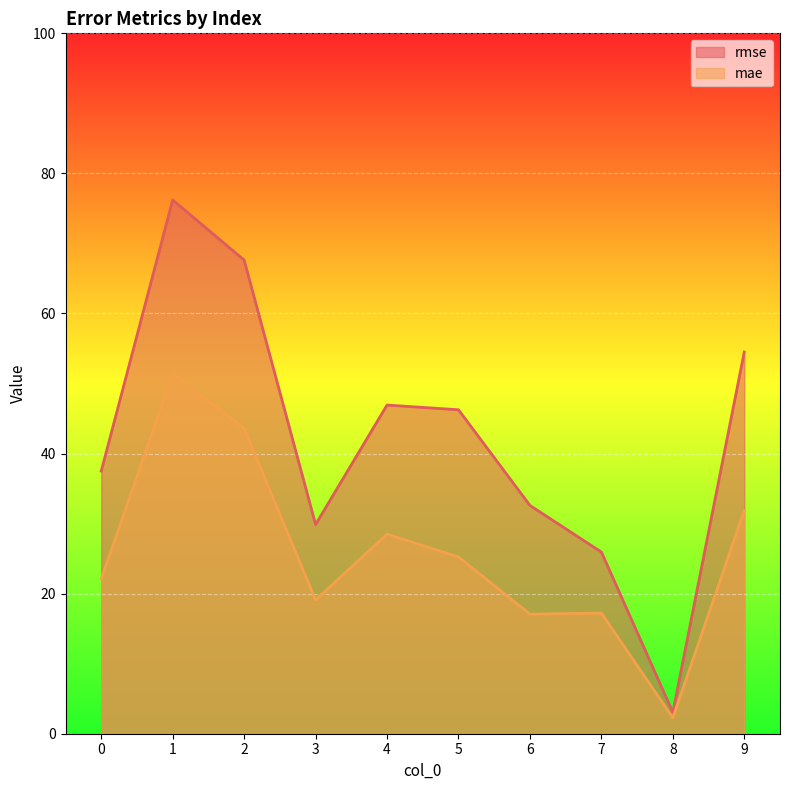

Which series has the largest total across all categories?

rmse